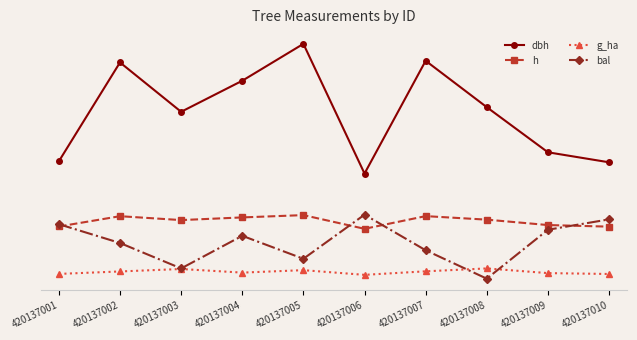

What are all the series names shown in the legend?

dbh, h, g_ha, bal